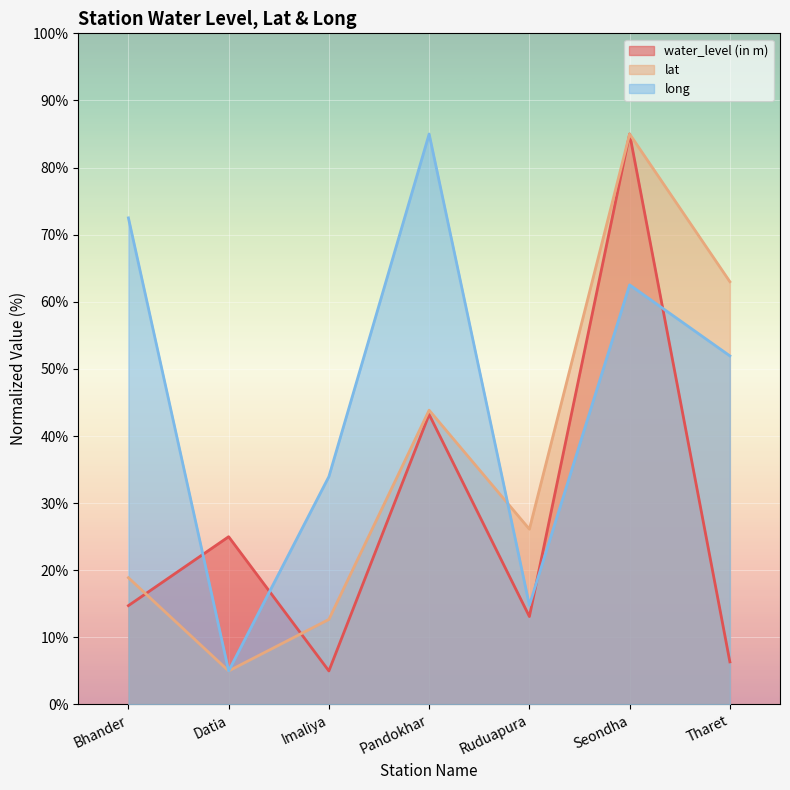

What is the label of the 4th point from the left?

Pandokhar